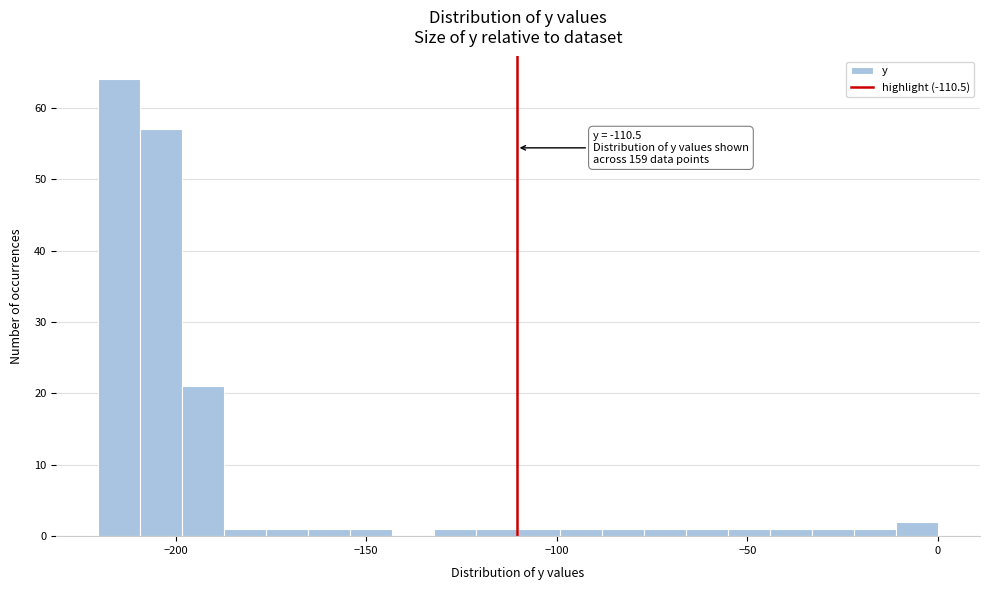

Read against the x-axis, roughly where is the centre of the tallest bar?

-215